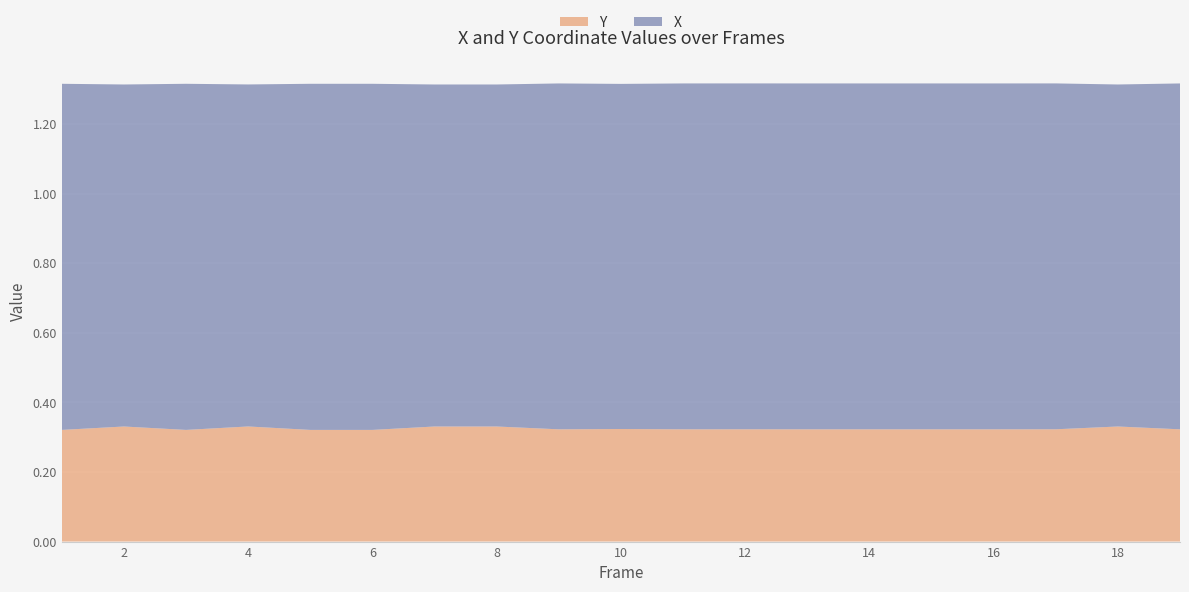

Reading right to left, list all the values displayed in this chart.

X: 19=1.0	18=1.0	17=1.0	16=1.0	15=1.0	14=1.0	13=1.0	12=1.0	11=1.0	10=1.0	9=1.0	8=1.0	7=1.0	6=1.0	5=1.0	4=1.0	3=1.0	2=1.0	1=1.0
Y: 19=0.3	18=0.3	17=0.3	16=0.3	15=0.3	14=0.3	13=0.3	12=0.3	11=0.3	10=0.3	9=0.3	8=0.3	7=0.3	6=0.3	5=0.3	4=0.3	3=0.3	2=0.3	1=0.3